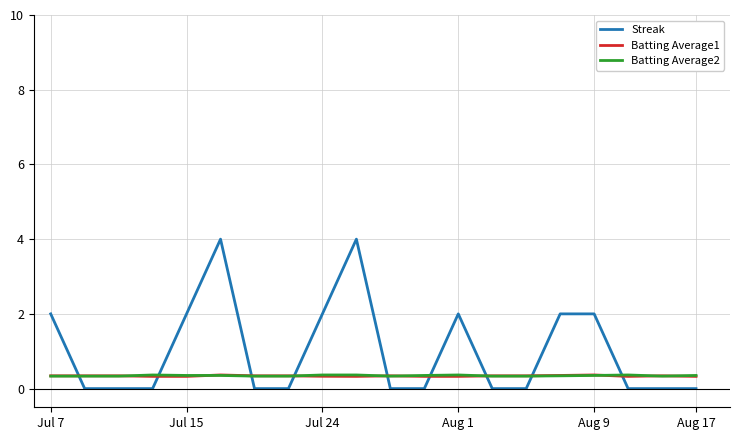

True or false: Batting Average2 and Streak cross at least once.

True